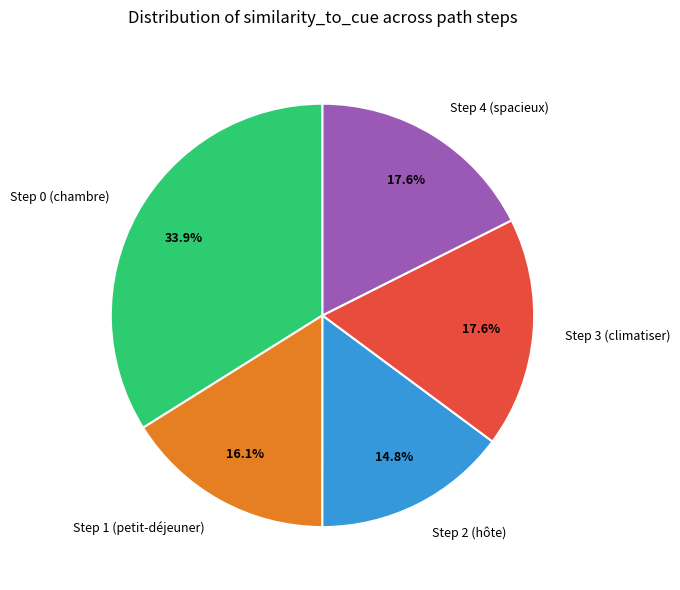

Is Step 3 (climatiser) the majority of the pie?

No